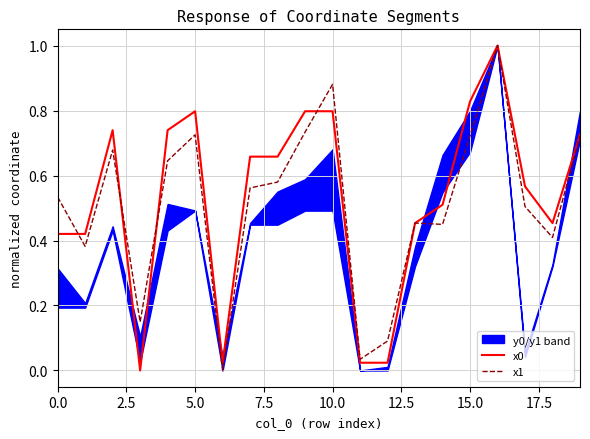

What is the label of the 10th point from the left?

9